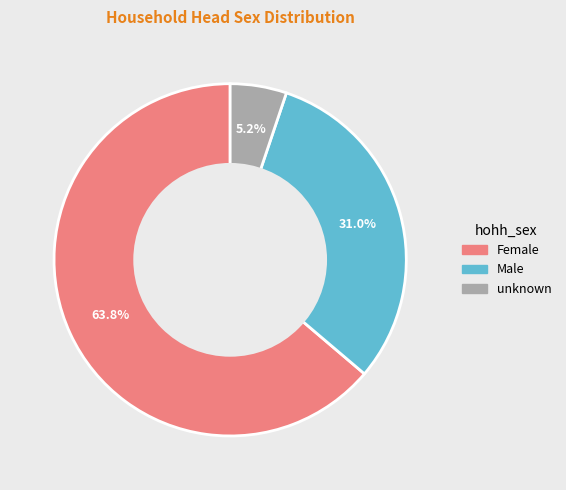

Approximately how many times larger is the value at unknown compared to Male?

0.2